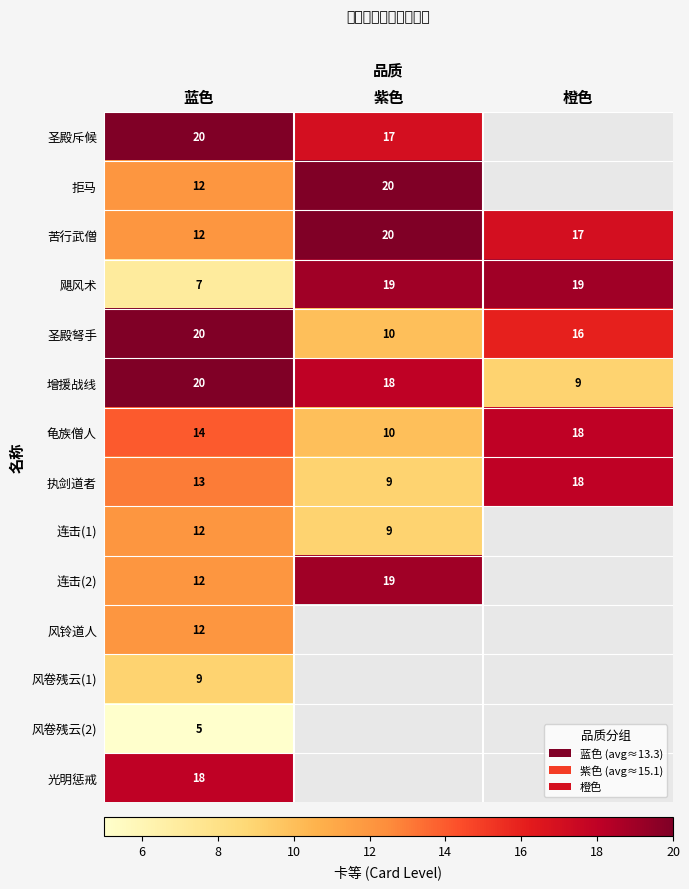

What is the sum of the 增援战线 values at 紫色 and 蓝色?

38